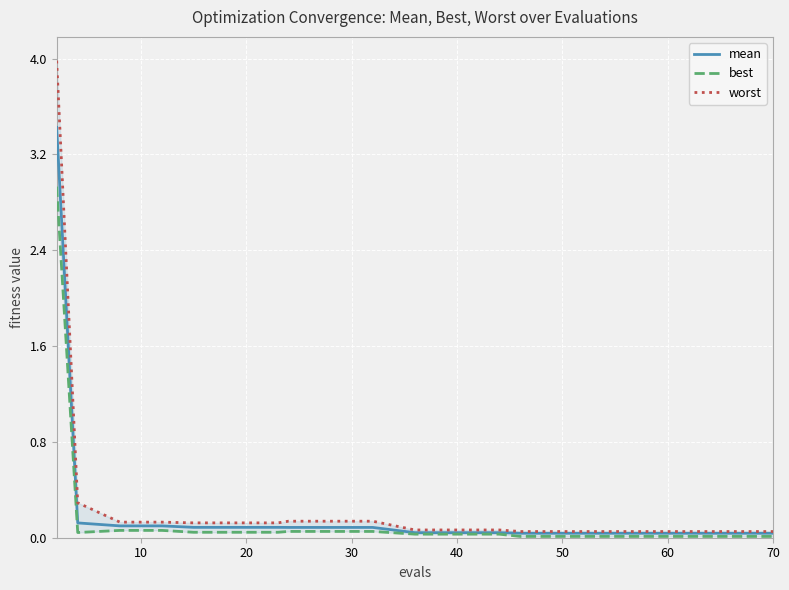

True or false: best and worst intersect in this chart.

False